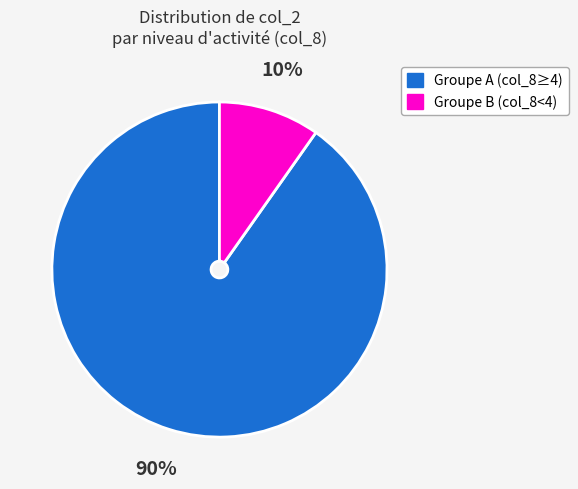

Is there any slice that represents more than half of the pie?

Yes